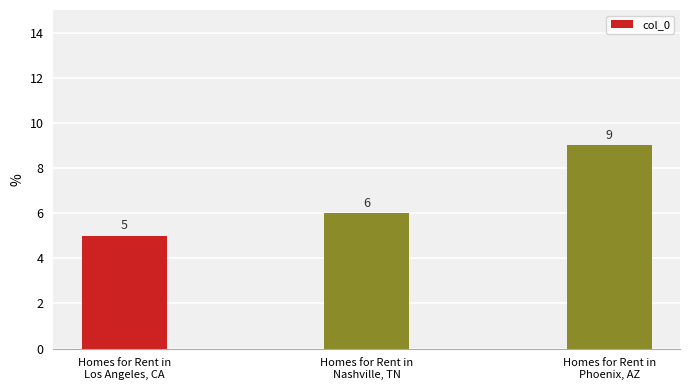

How many categories are shown in the chart?

3